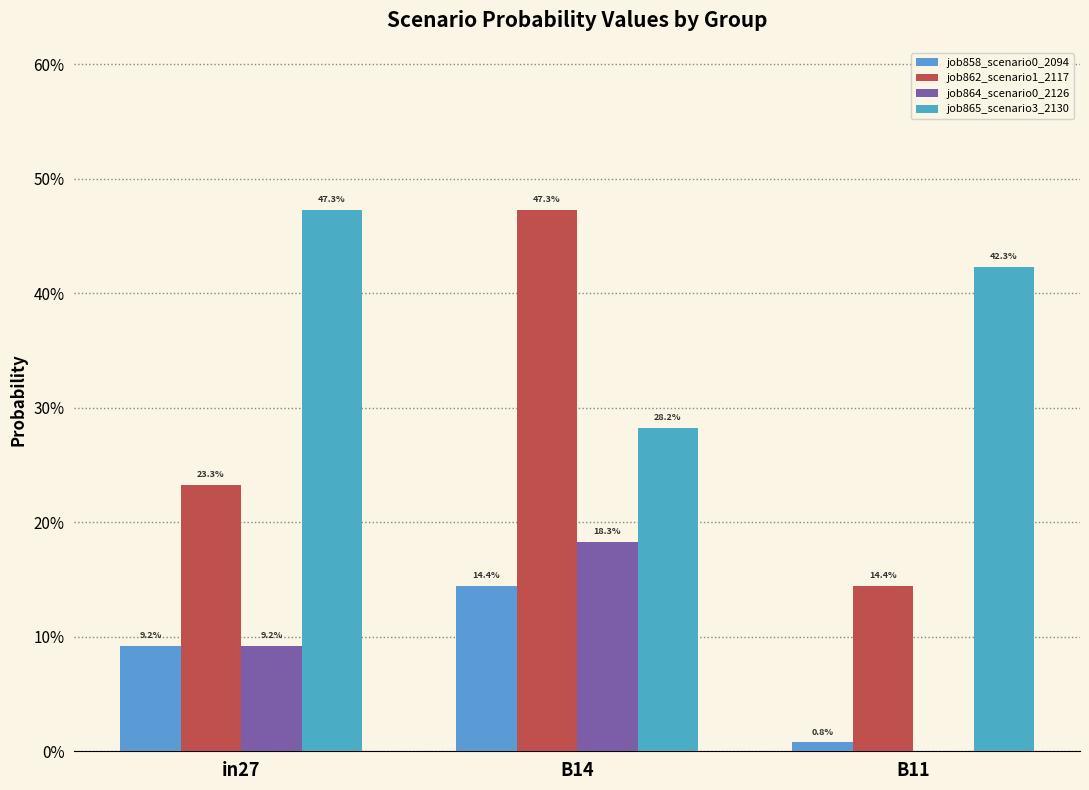

Rank the categories by job862_scenario1_2117 value from lowest to highest.

B11, in27, B14